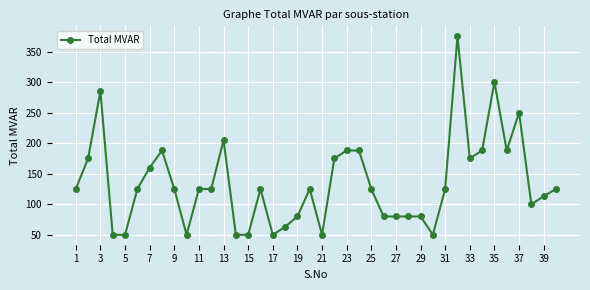

What is the difference between the maximum and second lowest values?

325